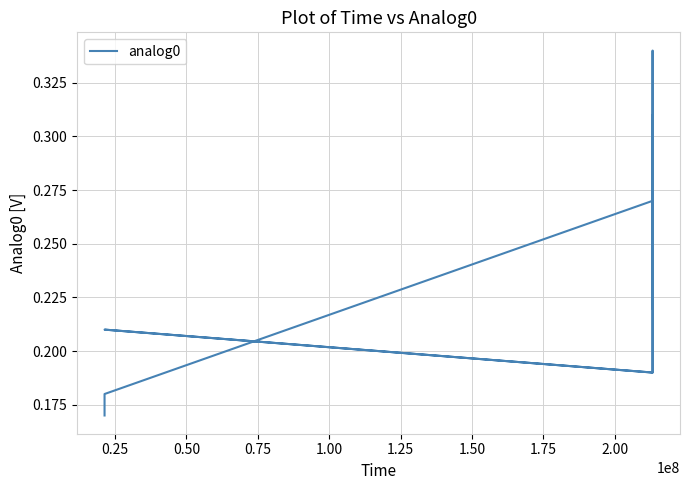

How many lines are shown in the chart?

1